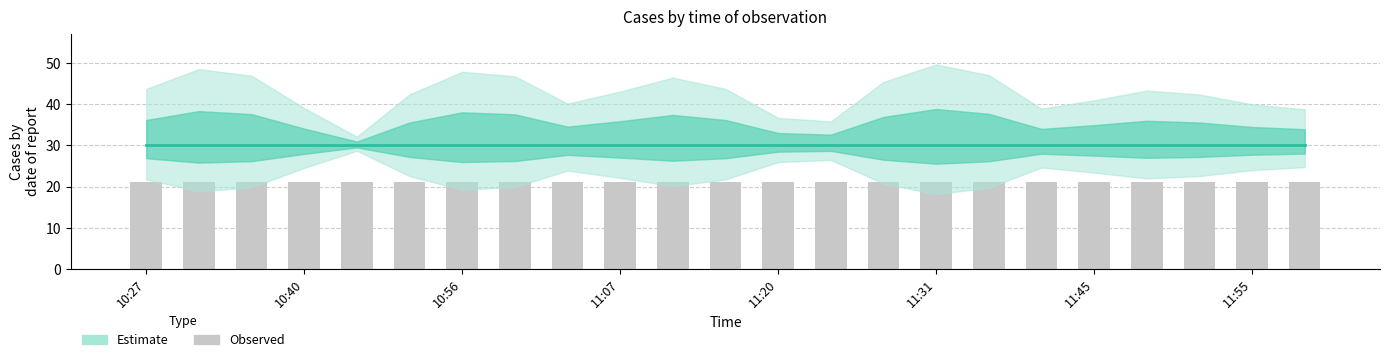

At how many categories does at least one series exceed 22?

23